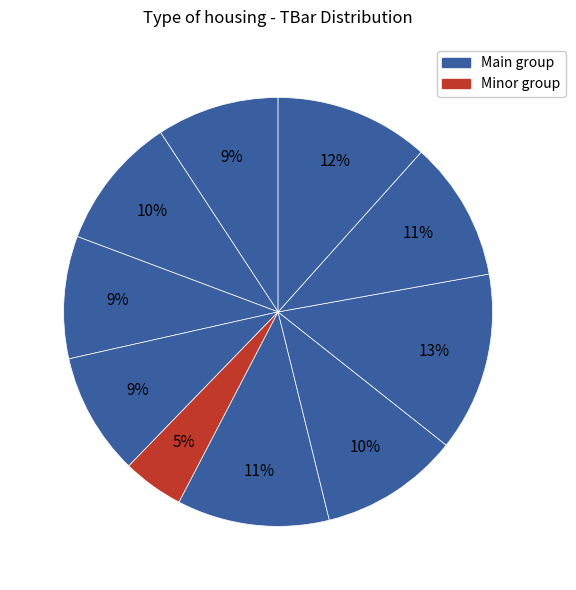

How many segments does this pie chart have?

10